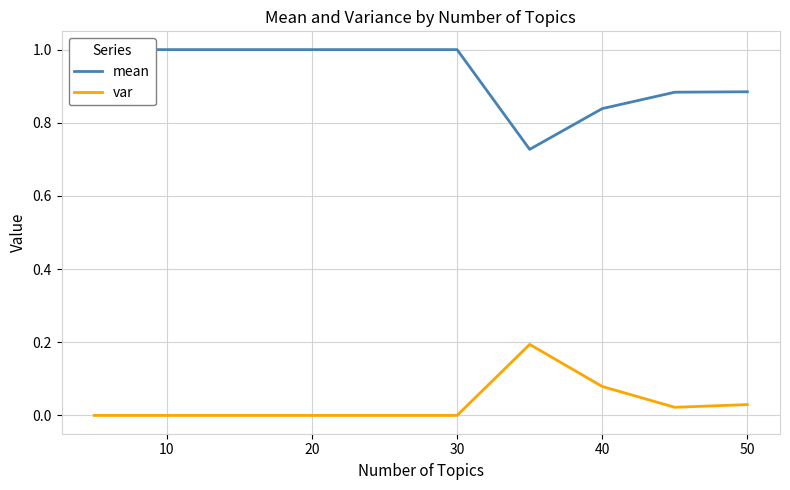

What is the sum of all mean values?

9.3